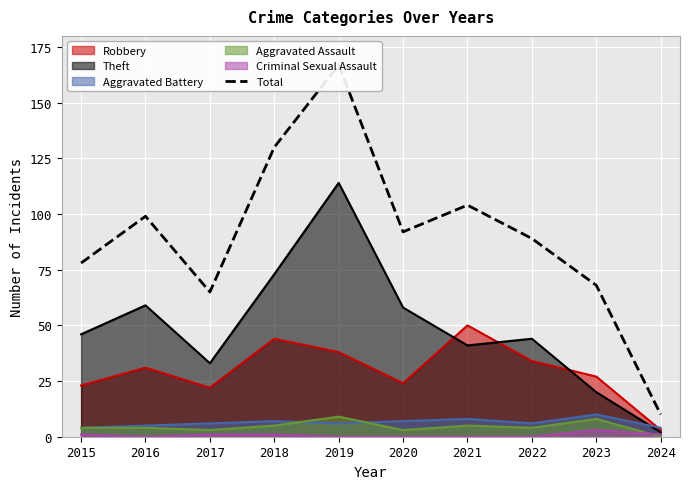

Where is the first local maximum?

2016